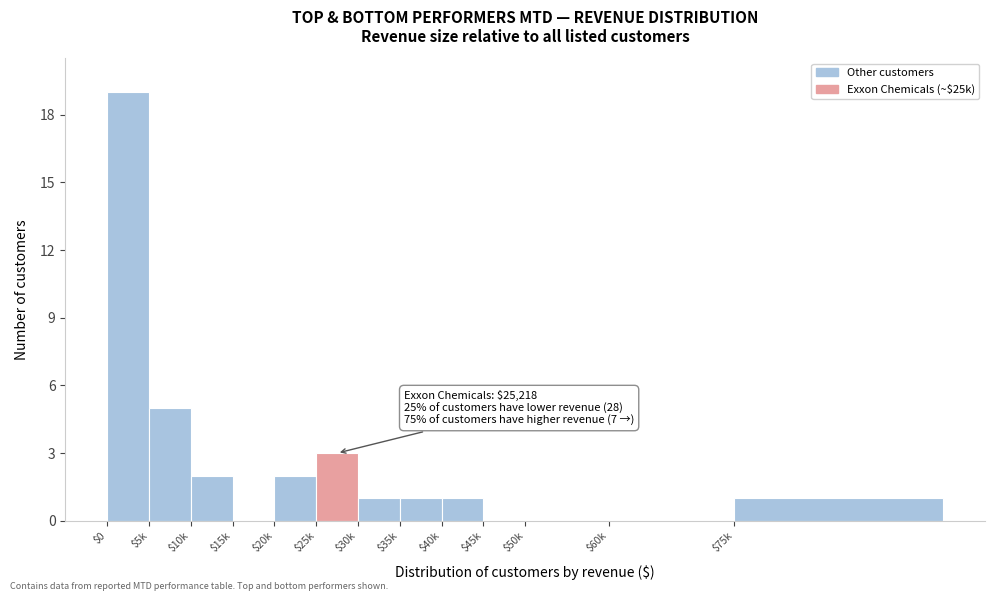

Is it true that the value at $35k is 2?

False